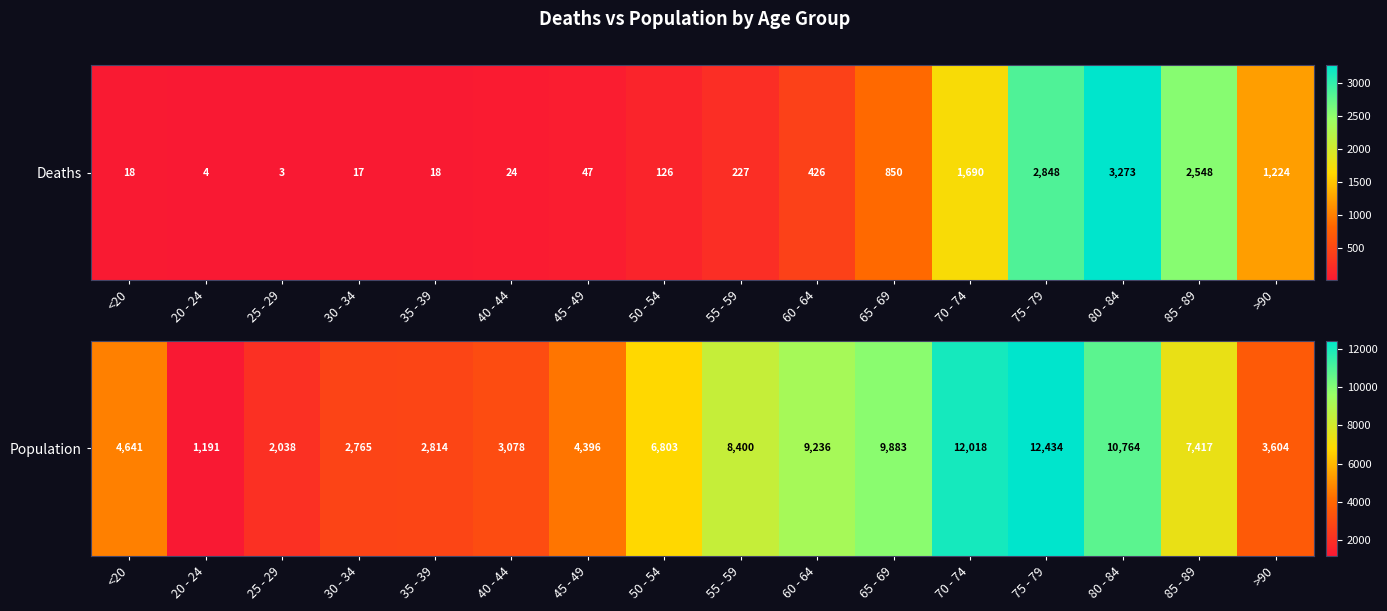

Between 80 - 84 and 40 - 44, which is larger?

80 - 84